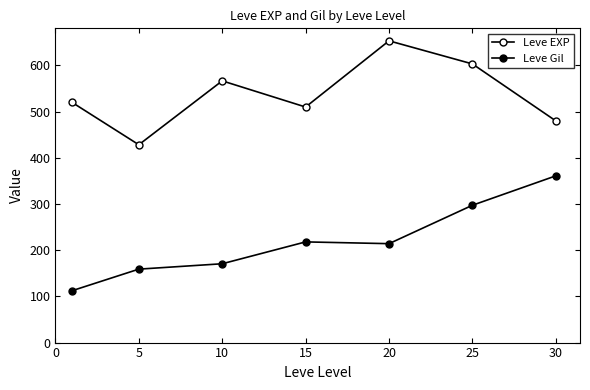

List the series in order of their overall mean, lowest first.

Leve Gil, Leve EXP